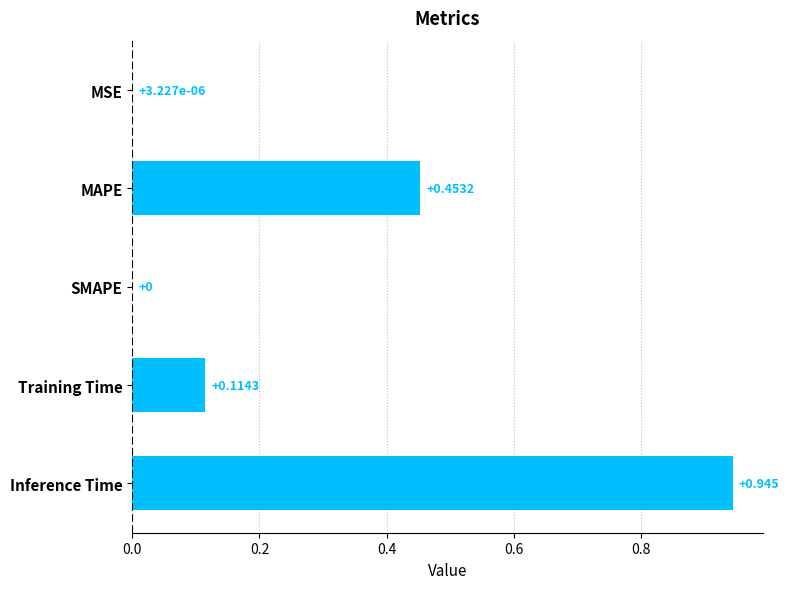

Are the bars horizontal?

Yes